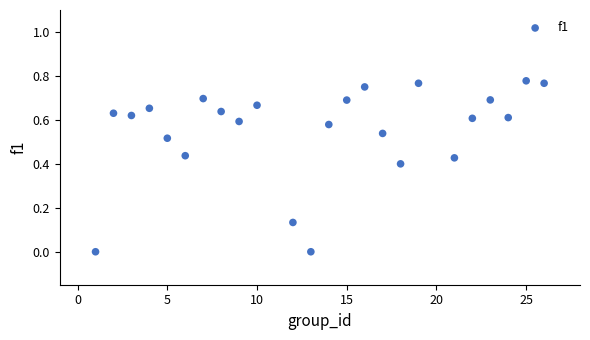

What is the range of X values (max minus min)?

25.0